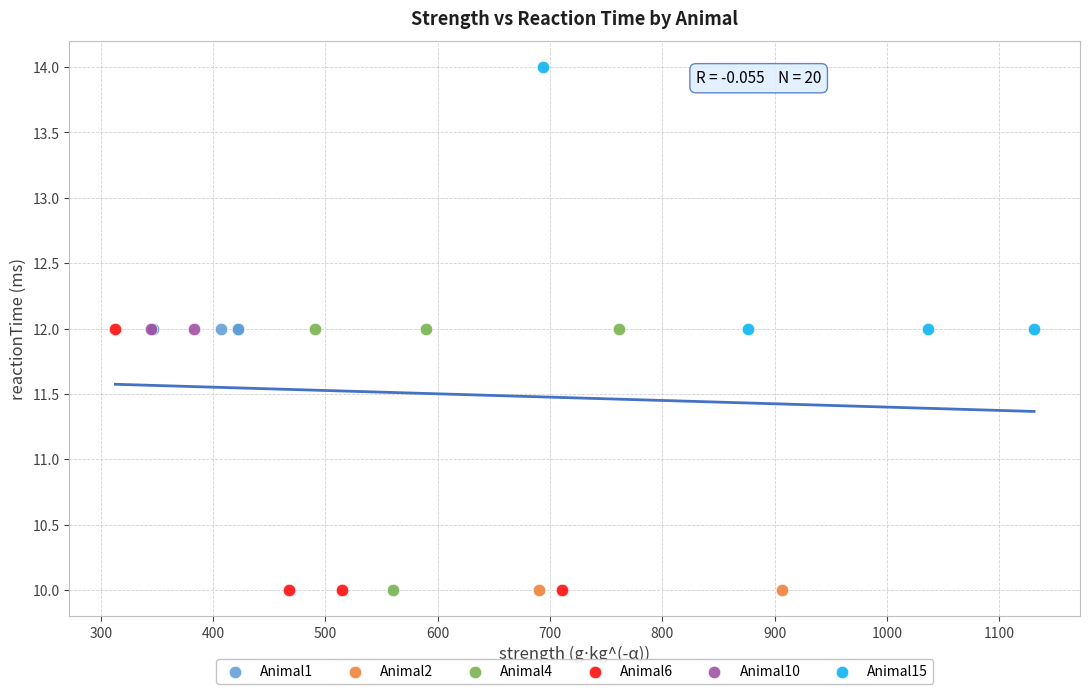

Which series reaches the maximum Y coordinate?

Animal15